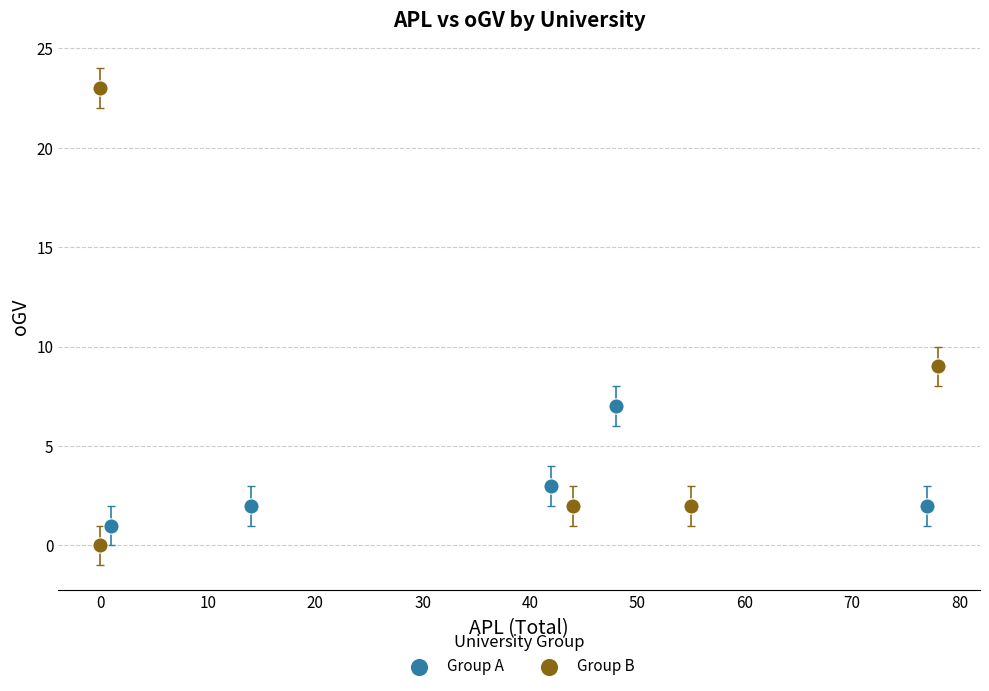

Which series contains the lowest Y value?

Group B